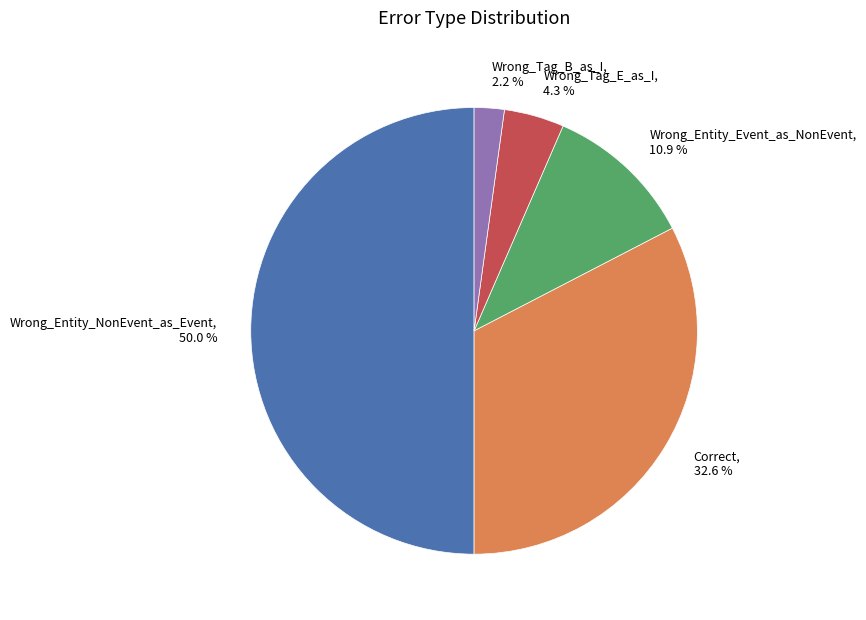

To the nearest percent, what percentage of the pie is Wrong_Entity_Event_as_NonEvent?

11%